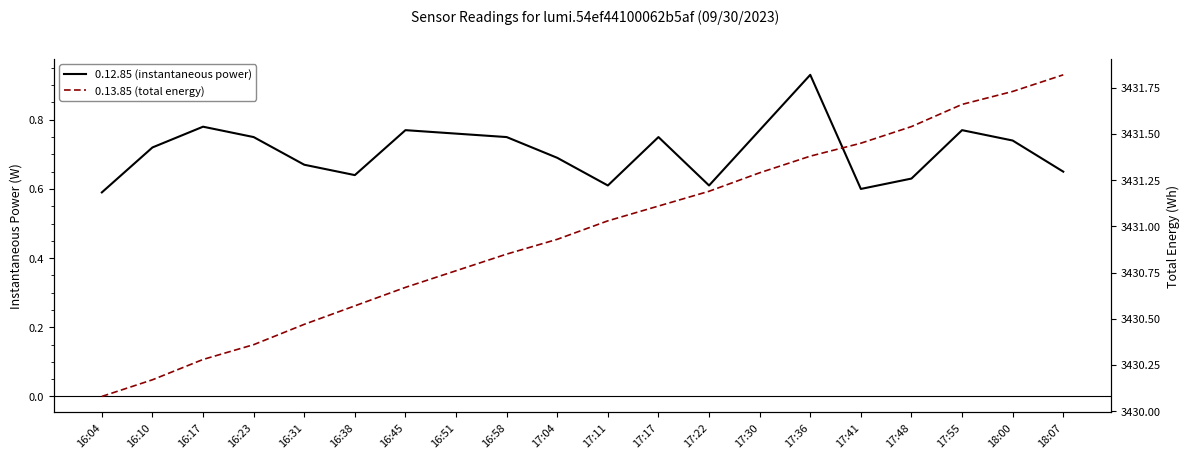

At 17:55, list the series in order from largest to smallest.

0.13.85 (total energy), 0.12.85 (instantaneous power)